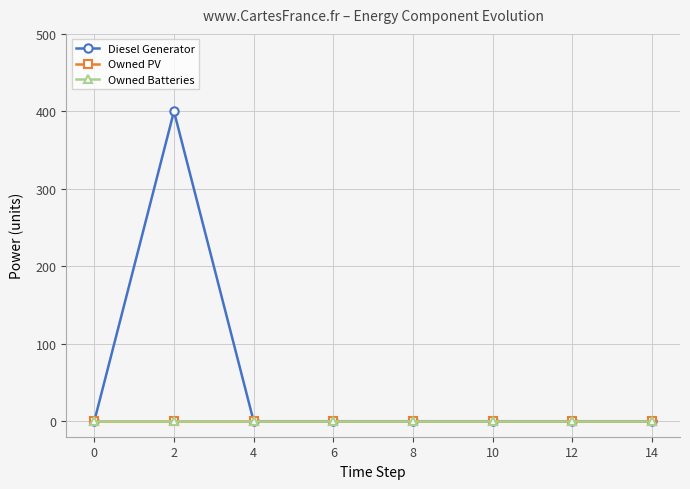

Is this an area chart (filled region under the line)?

No